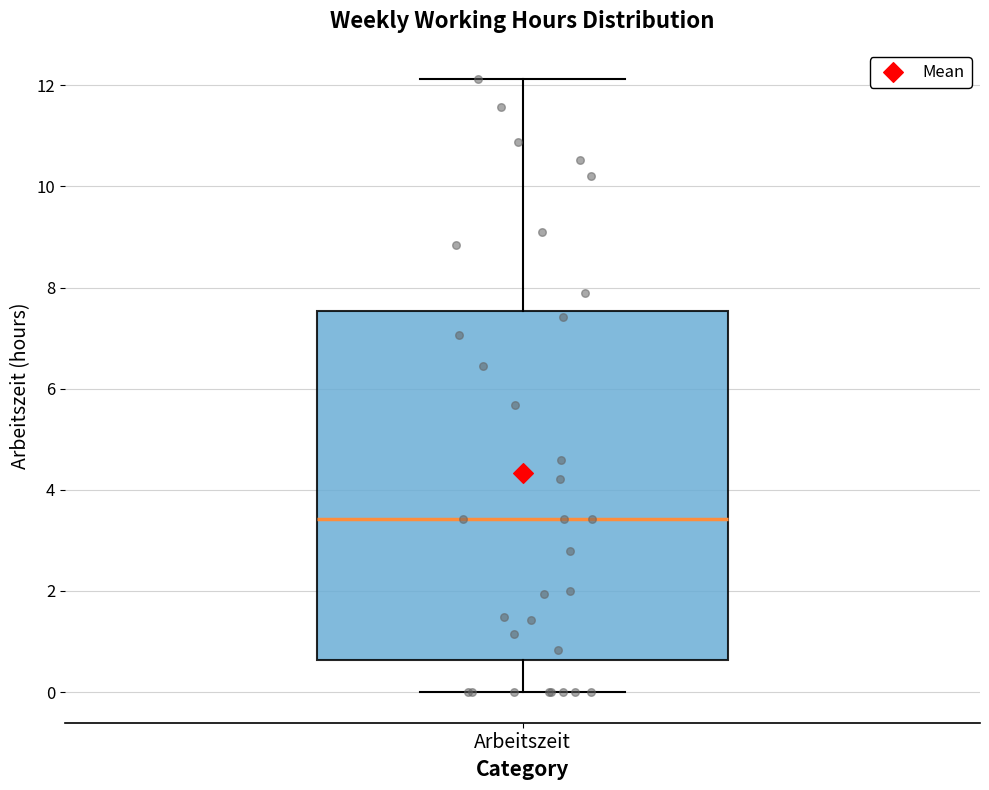

Read this box plot against the y-axis: the position of the median line, the range covered by the box, and the ends of both whiskers. The values are not printed on the chart, so give them approximately, as read against the axis.

median 3.4, box 0.6 to 7.6, whiskers 0.0 to 12.2